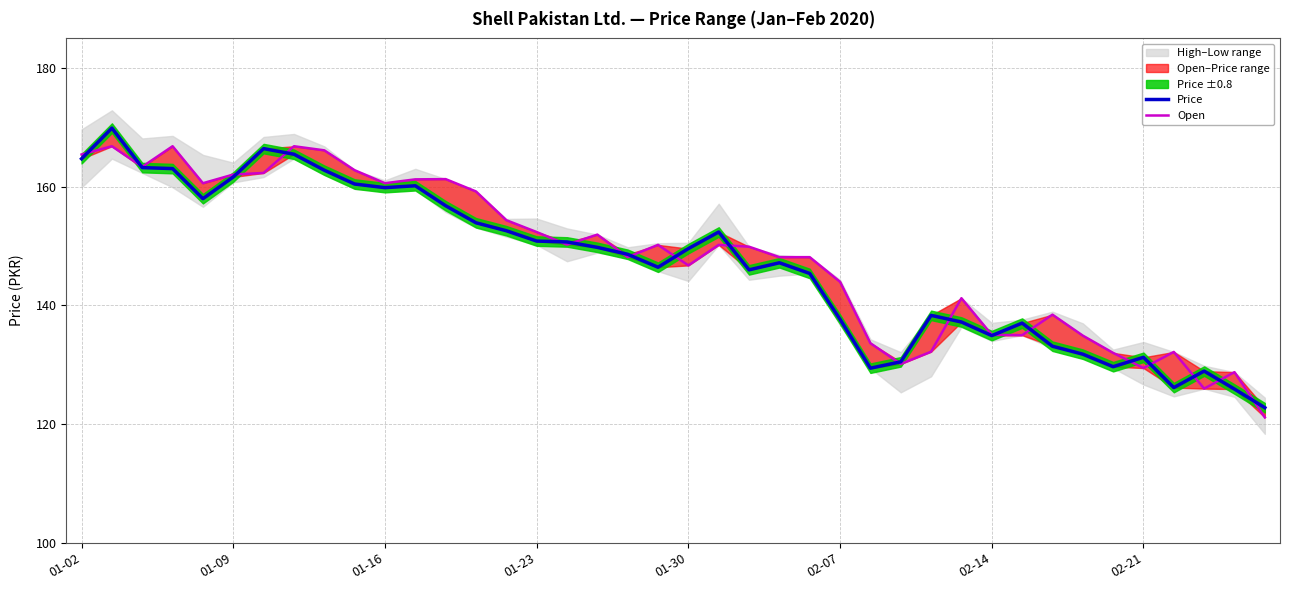

Between 22 and 8, which is larger?

8